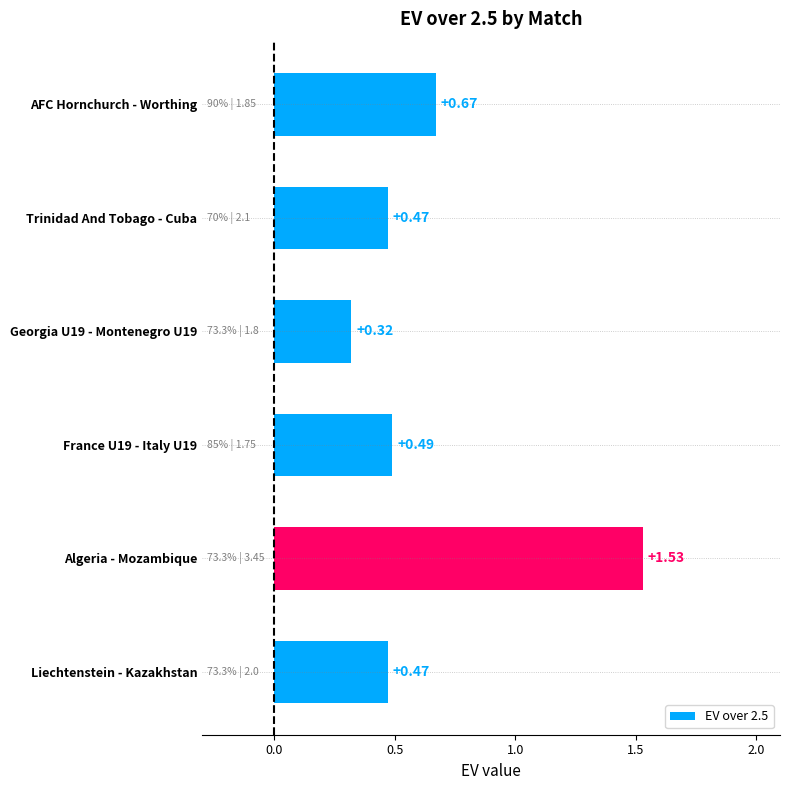

What is the label of the 2nd bar from the top?

Trinidad And Tobago - Cuba